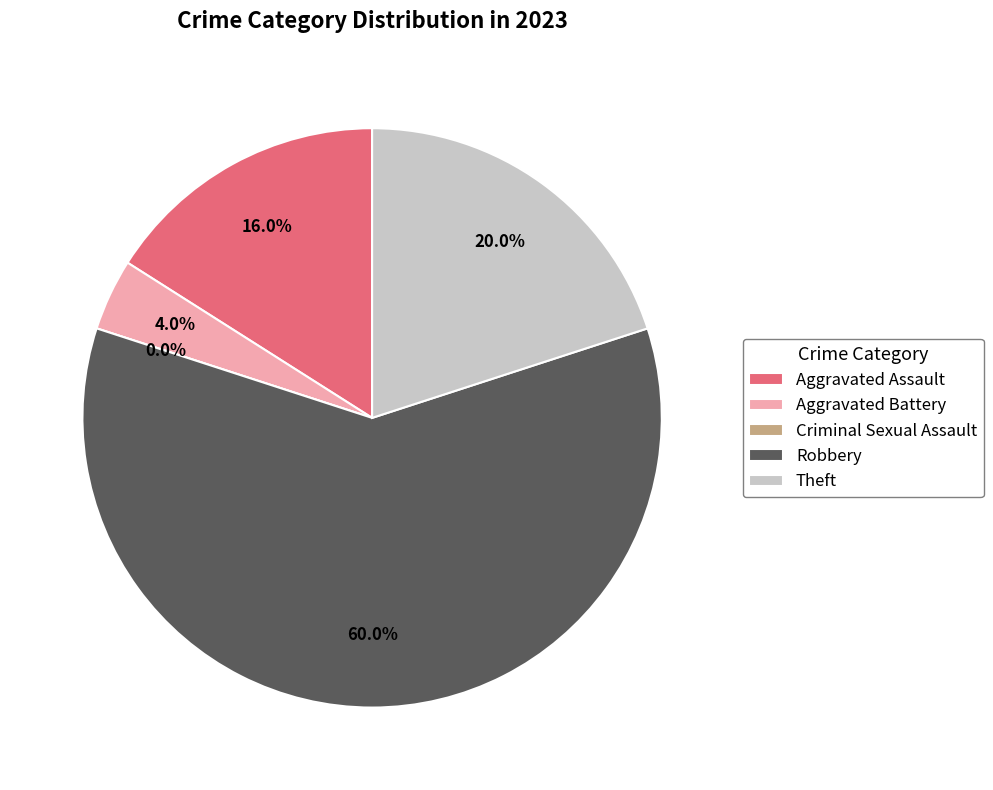

What percentage is the Aggravated Assault slice, to the nearest percent?

16%